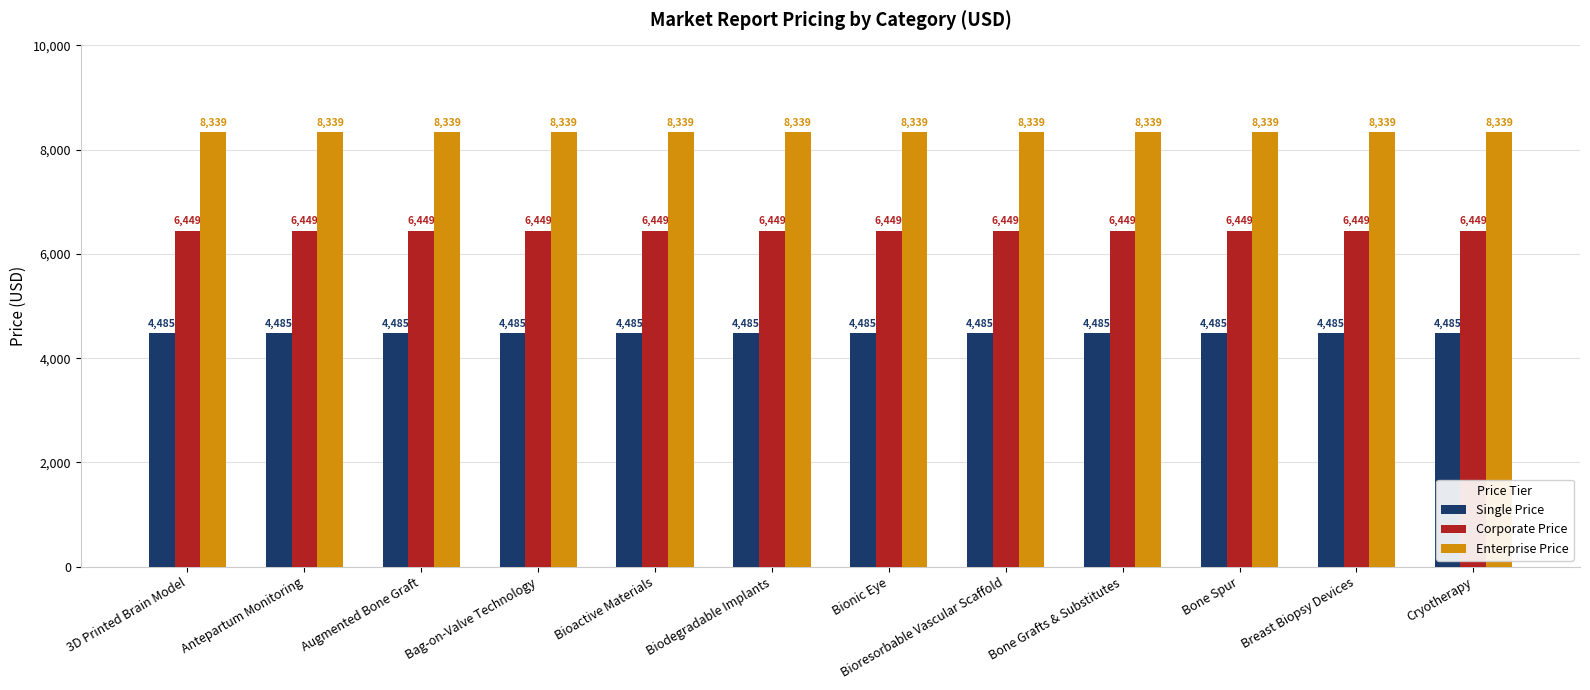

What is the maximum value for Enterprise Price?

8339